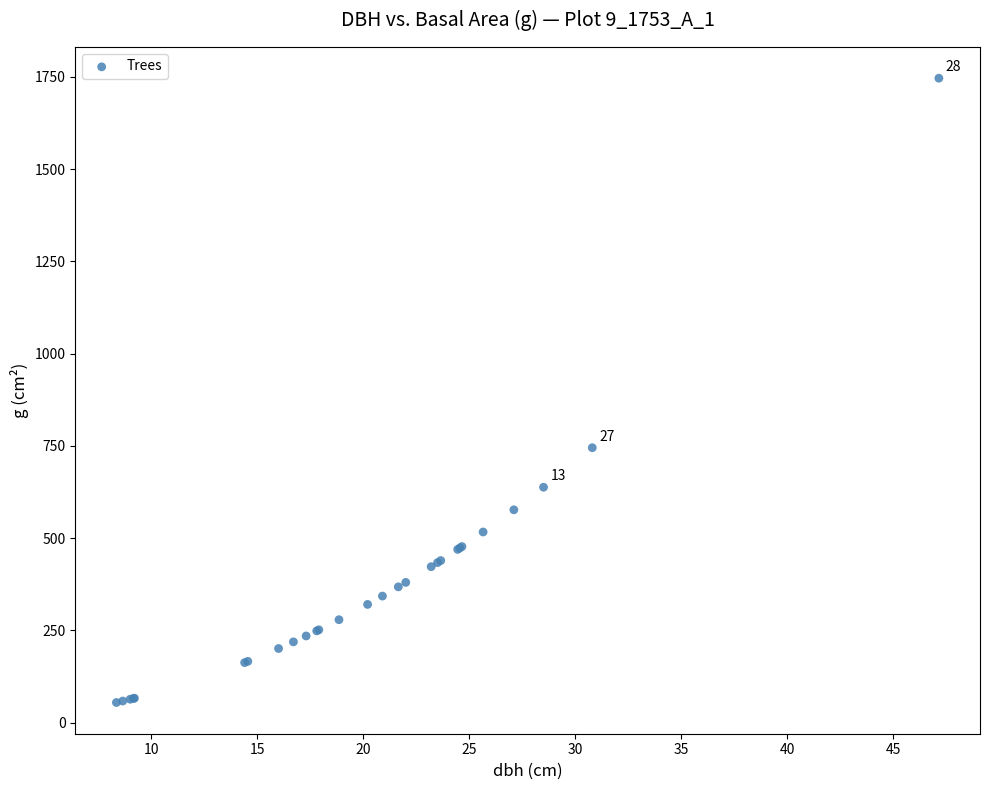

What Y value in the scatter plot is closest to 900?

745.1